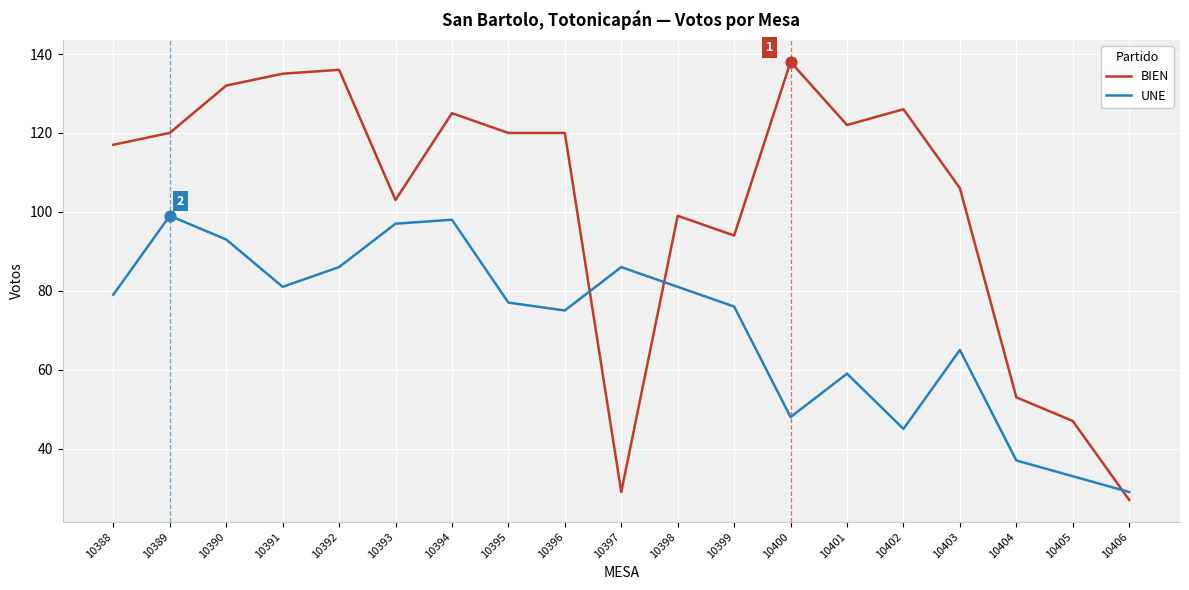

Is the value of BIEN at 10405 greater than the value of UNE at 10392?

No